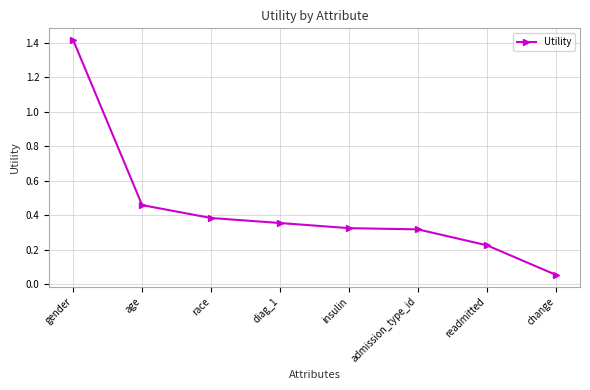

Count the number of categories in the chart.

8